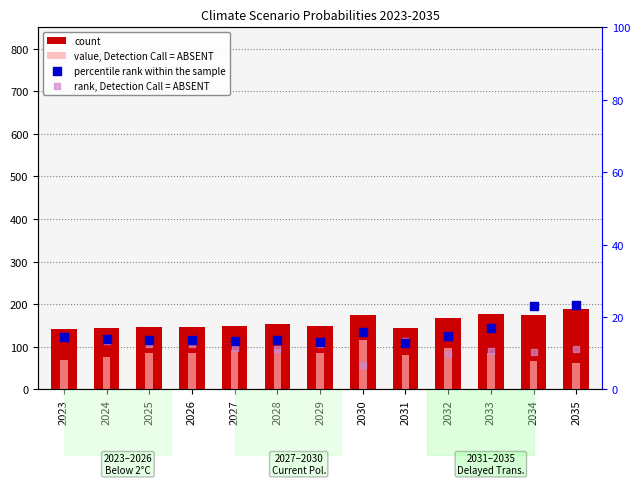

Is the value of value, Detection Call = ABSENT at 2027 greater than the value of count at 2026?

No